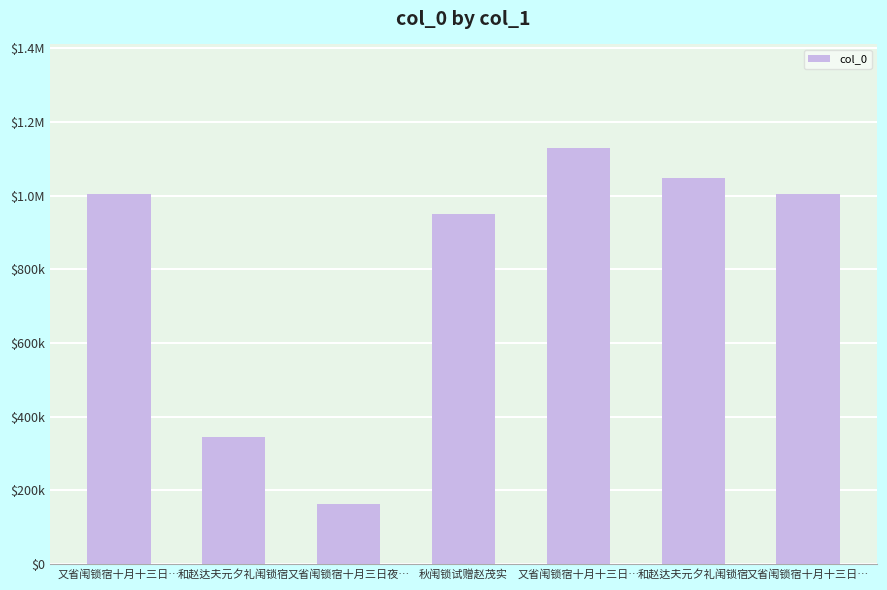

Does the chart contain any negative values?

No